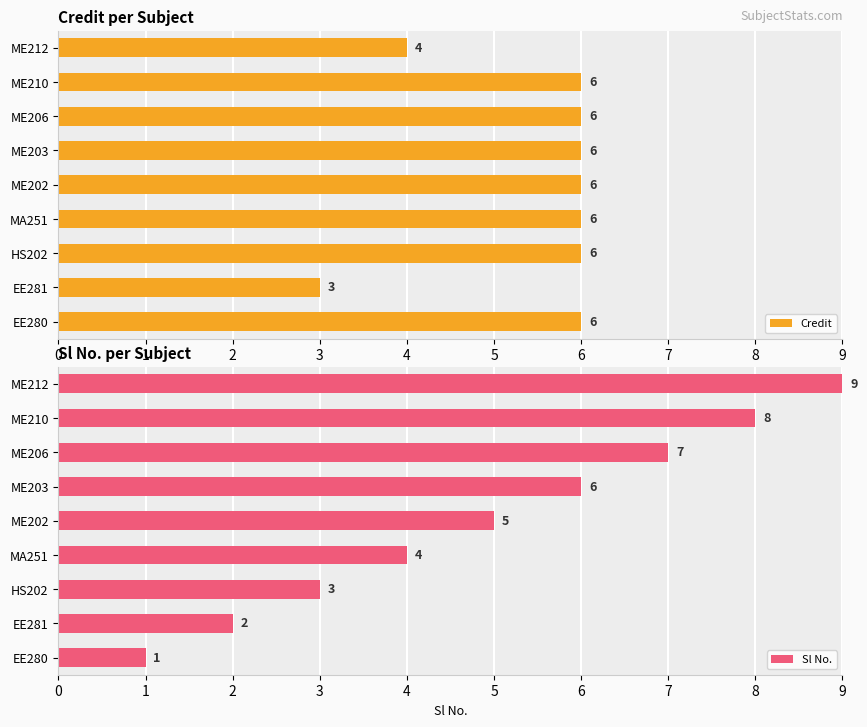

What is the approximate value of Credit at ME202?

6